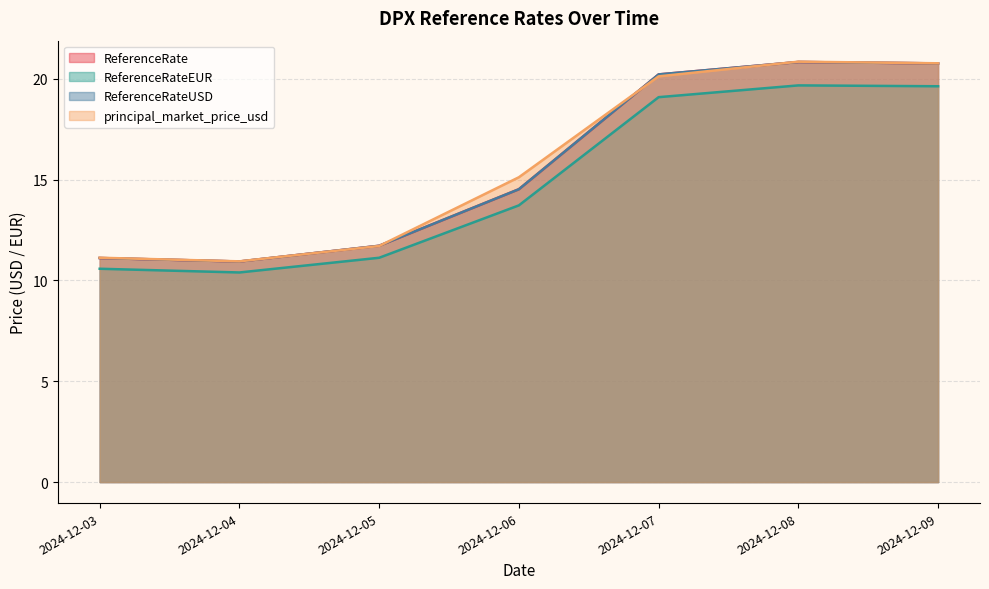

What is the total value across all series at 2024-12-03?

43.9